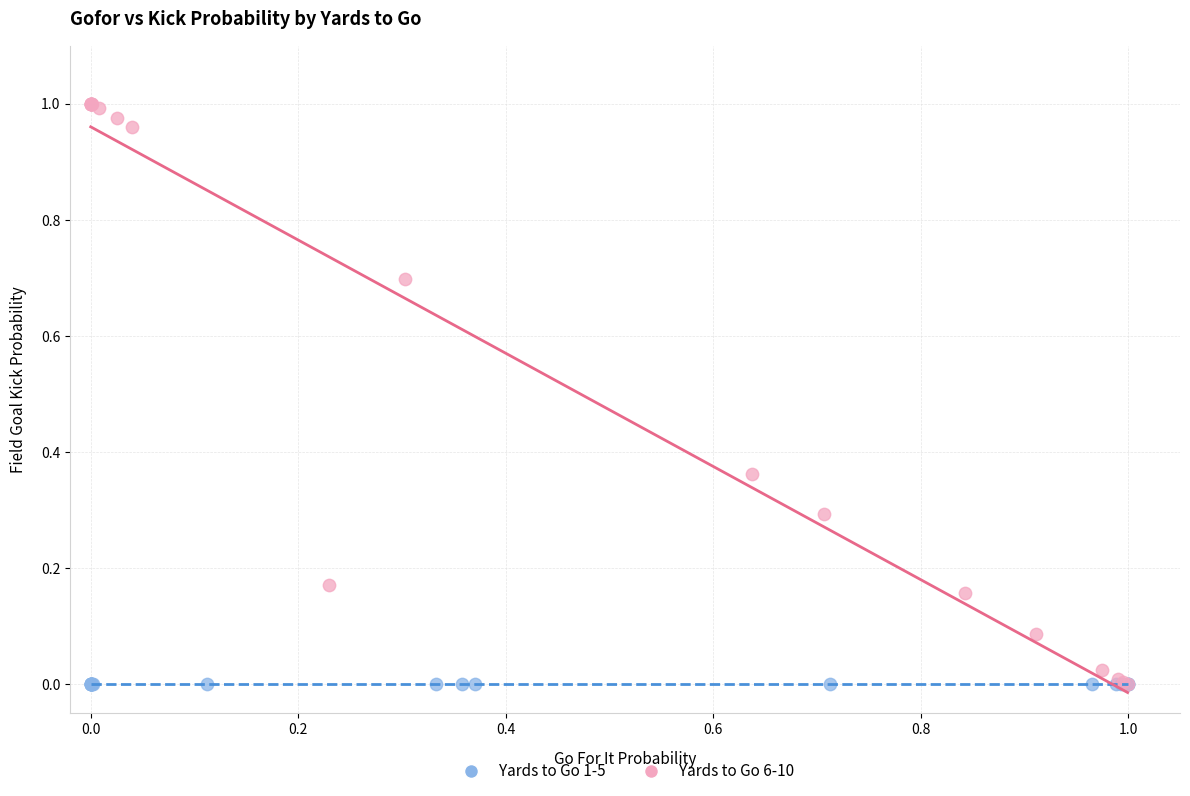

What are all the series names shown in the legend?

Yards to Go 1-5, Yards to Go 6-10